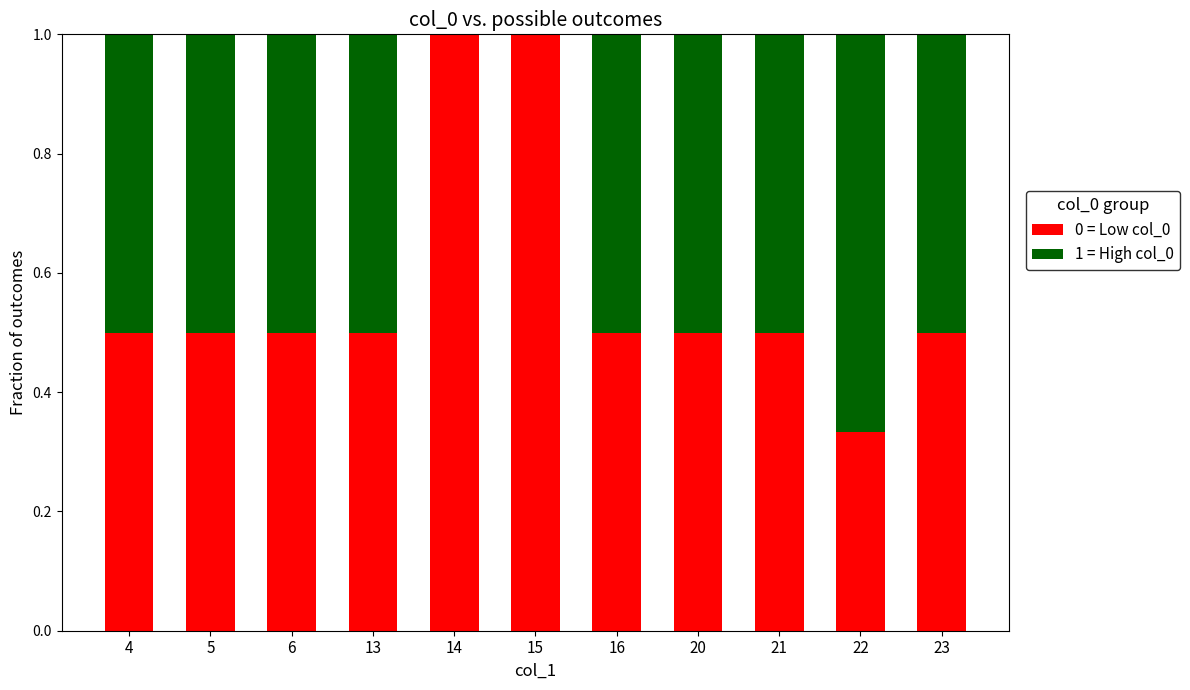

What is the total value across all series at 14?

1.0